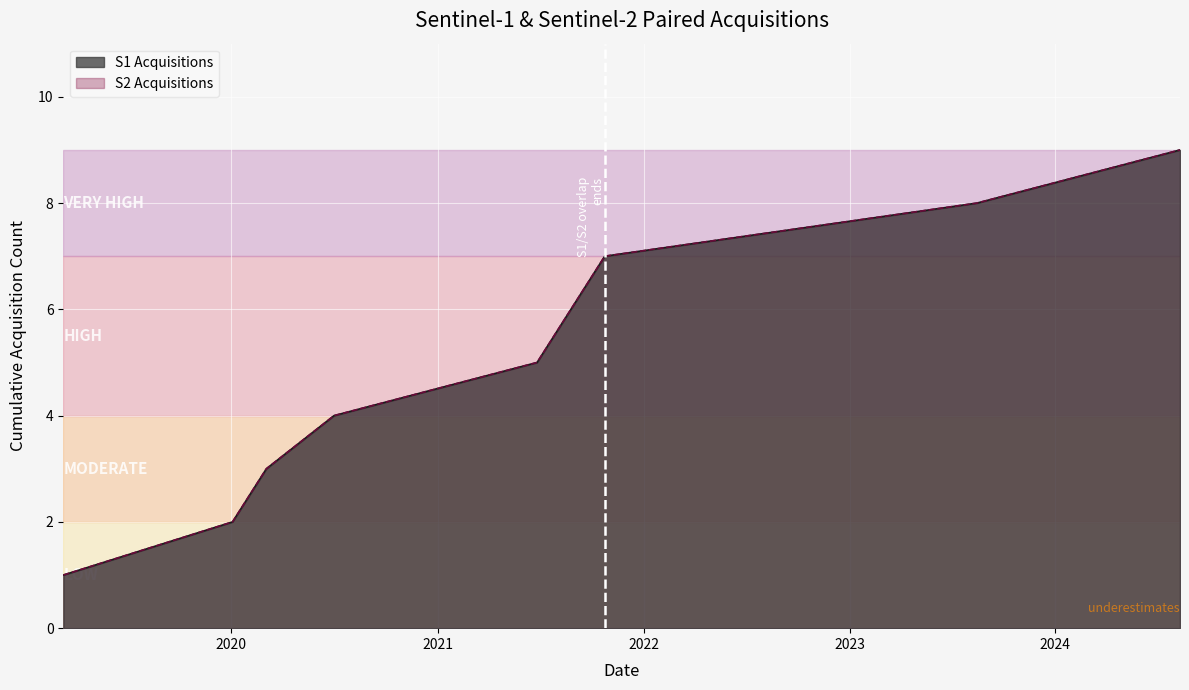

What is the label of the 7th point from the right?

2020-03-03